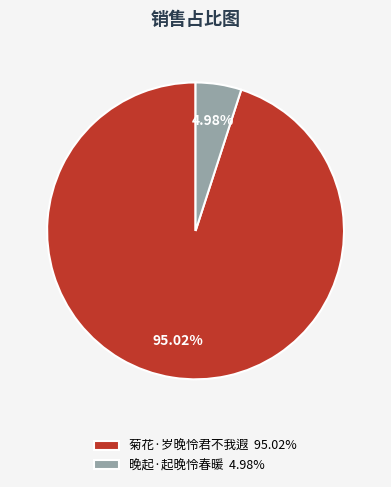

What is the smallest slice in the pie chart?

晚起·起晚怜春暖